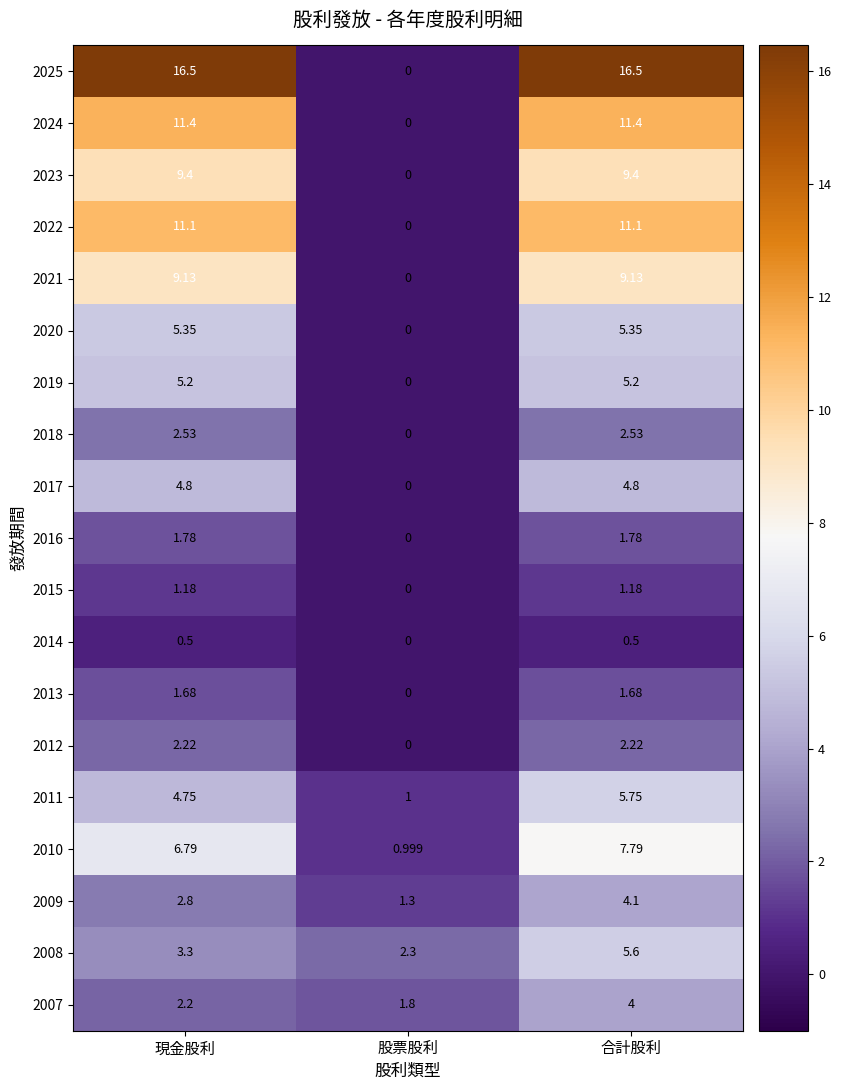

Where is 2012 nearest to the value 1?

股票股利